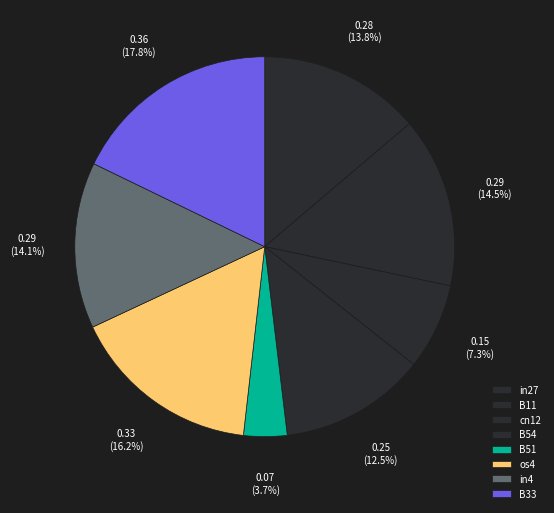

Does any single category account for the majority?

No